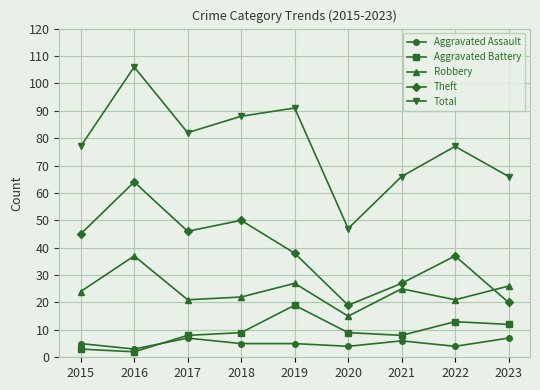

At which category does Robbery reach its first local peak?

2016